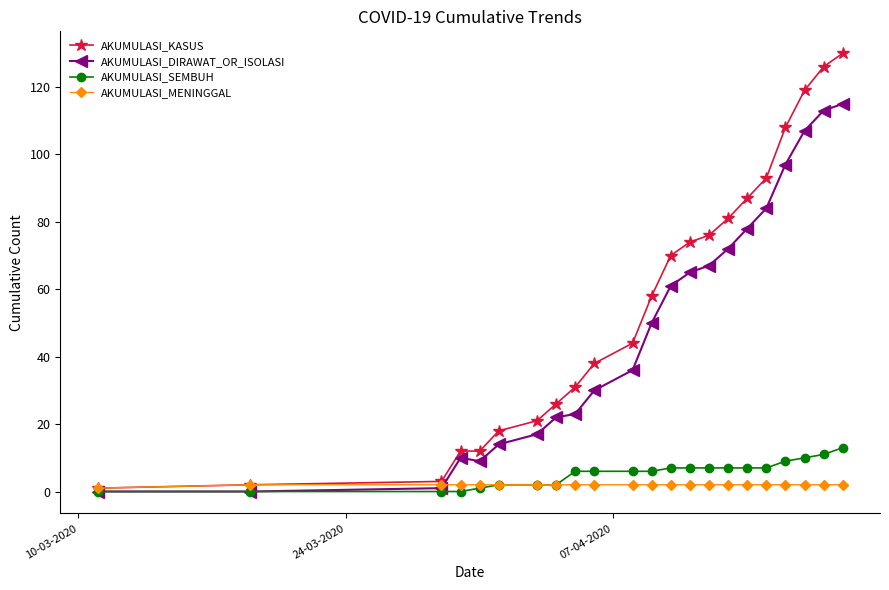

What is the maximum value shown in the chart?

130